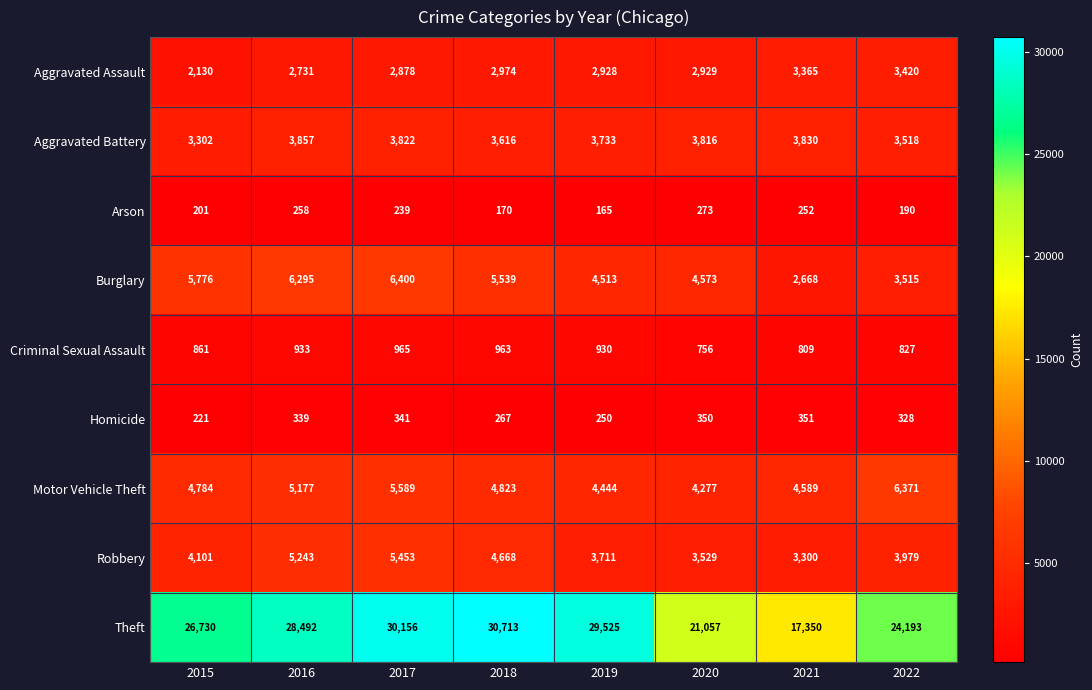

What is the difference between the Robbery values at 2015 and 2021?

801